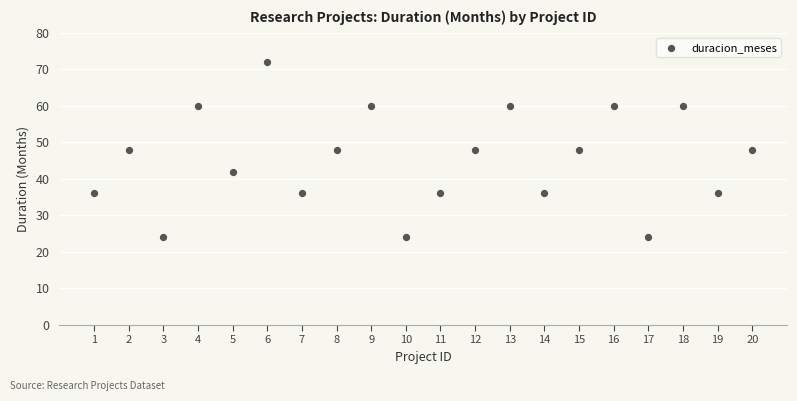

What is the range of X values (max minus min)?

19